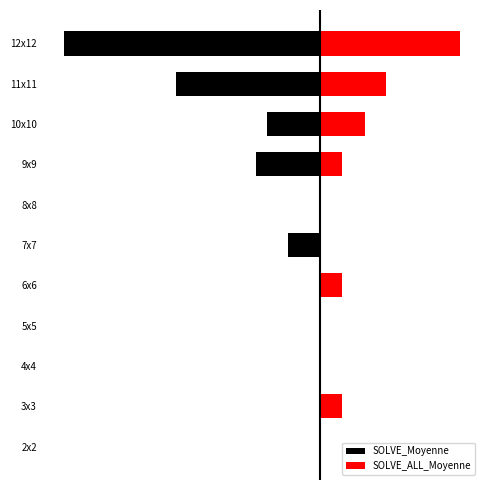

The SOLVE_Moyenne series shows -31.5 at 10x10. True or false?

False